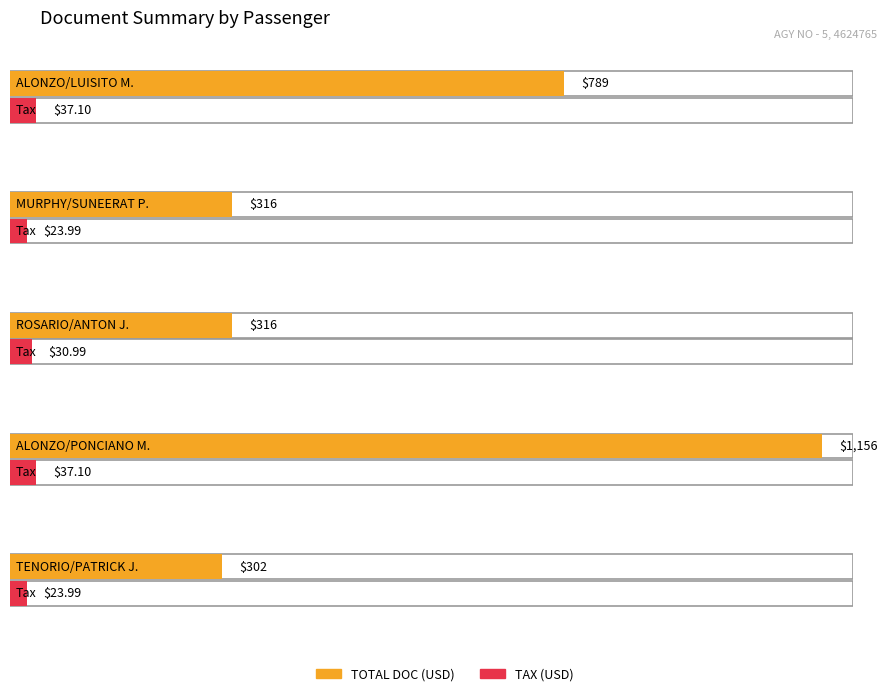

At how many categories does at least one series exceed 212?

5